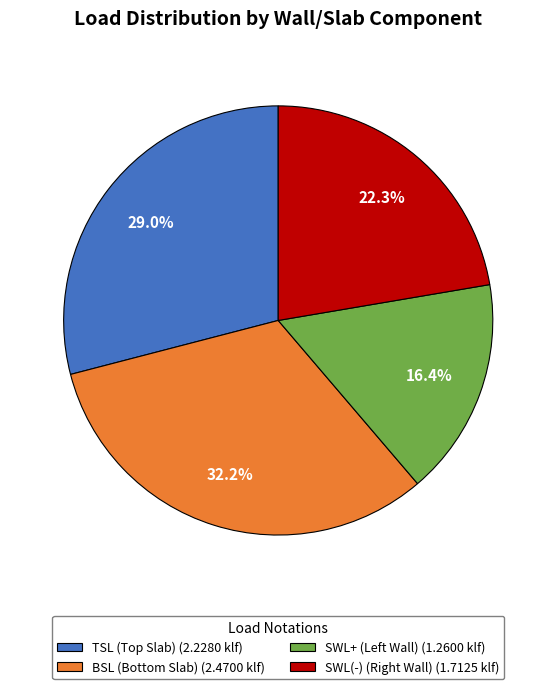

How many segments does this pie chart have?

4